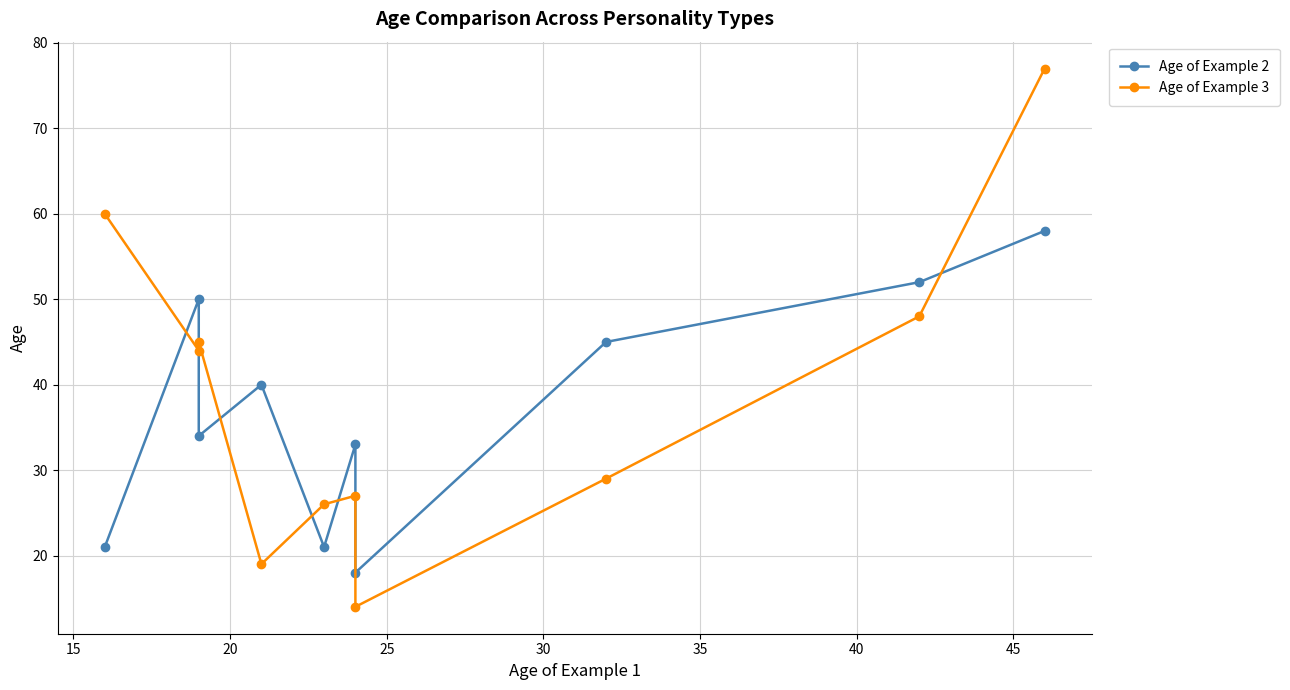

Is the value of Age of Example 2 at 10 greater than the value of Age of Example 3 at 50?

No